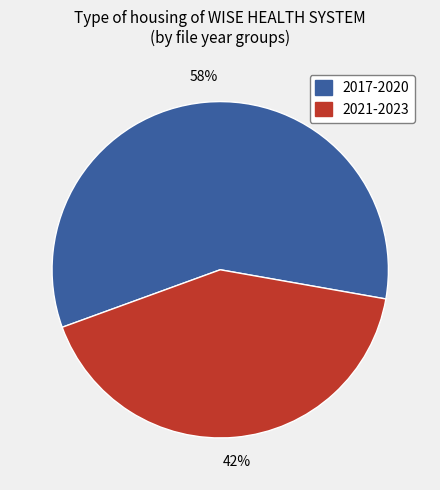

To the nearest percent, what is the average slice percentage?

50%